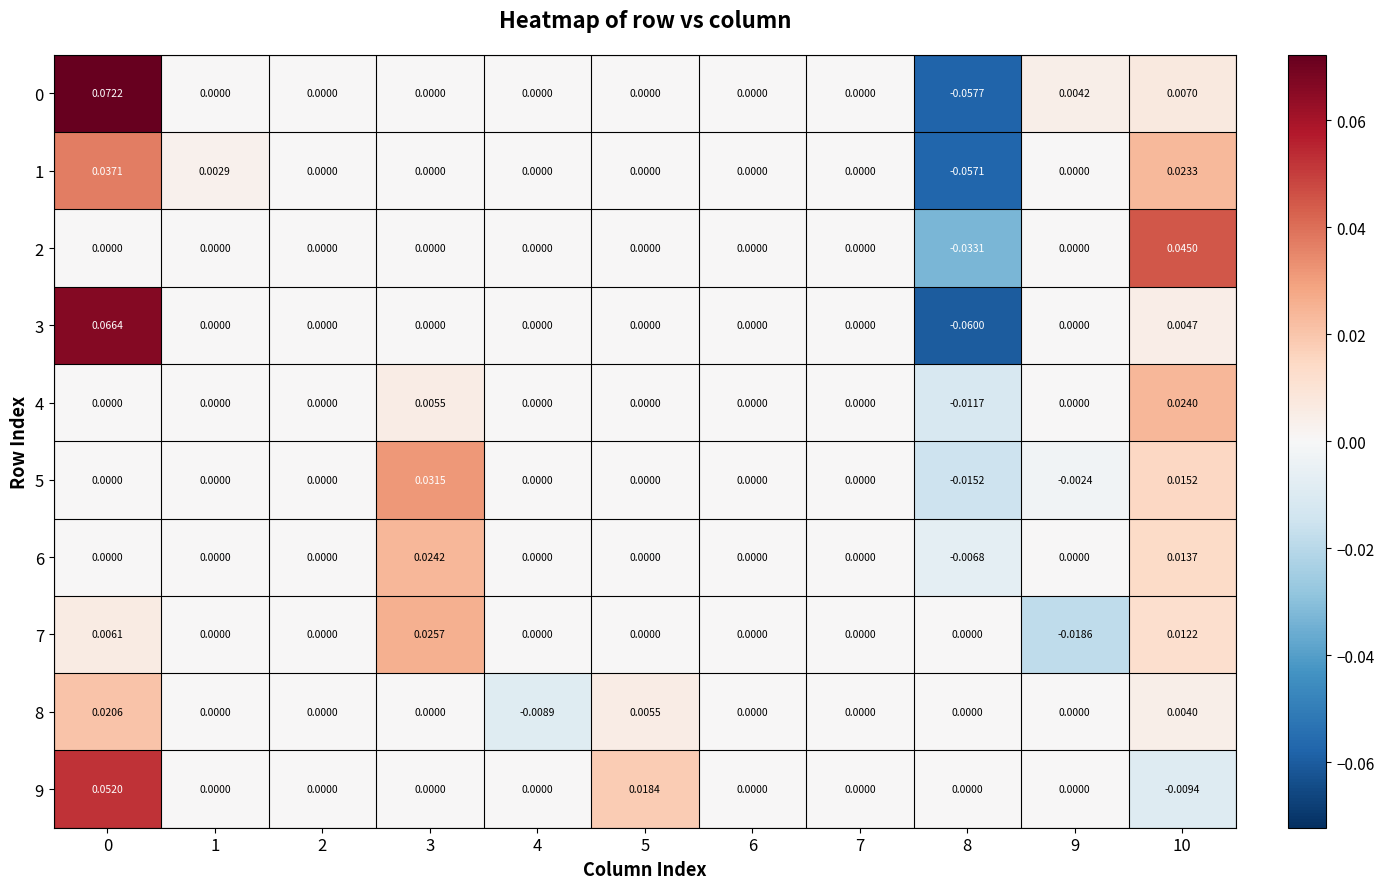

Reading right to left, list all the values displayed in this chart.

row_0: 10=0.0	9=0.0	8=-0.1	7=0.0	6=0.0	5=0.0	4=0.0	3=0.0	2=0.0	1=0.0	0=0.1
row_1: 10=0.0	9=0.0	8=-0.1	7=0.0	6=0.0	5=0.0	4=0.0	3=0.0	2=0.0	1=0.0	0=0.0
row_2: 10=0.0	9=0.0	8=-0.0	7=0.0	6=0.0	5=0.0	4=0.0	3=0.0	2=0.0	1=0.0	0=0.0
row_3: 10=0.0	9=0.0	8=-0.1	7=0.0	6=0.0	5=0.0	4=0.0	3=0.0	2=0.0	1=0.0	0=0.1
row_4: 10=0.0	9=0.0	8=-0.0	7=0.0	6=0.0	5=0.0	4=0.0	3=0.0	2=0.0	1=0.0	0=0.0
row_5: 10=0.0	9=-0.0	8=-0.0	7=0.0	6=0.0	5=0.0	4=0.0	3=0.0	2=0.0	1=0.0	0=0.0
row_6: 10=0.0	9=0.0	8=-0.0	7=0.0	6=0.0	5=0.0	4=0.0	3=0.0	2=0.0	1=0.0	0=0.0
row_7: 10=0.0	9=-0.0	8=0.0	7=0.0	6=0.0	5=0.0	4=0.0	3=0.0	2=0.0	1=0.0	0=0.0
row_8: 10=0.0	9=0.0	8=0.0	7=0.0	6=0.0	5=0.0	4=-0.0	3=0.0	2=0.0	1=0.0	0=0.0
row_9: 10=-0.0	9=0.0	8=0.0	7=0.0	6=0.0	5=0.0	4=0.0	3=0.0	2=0.0	1=0.0	0=0.1